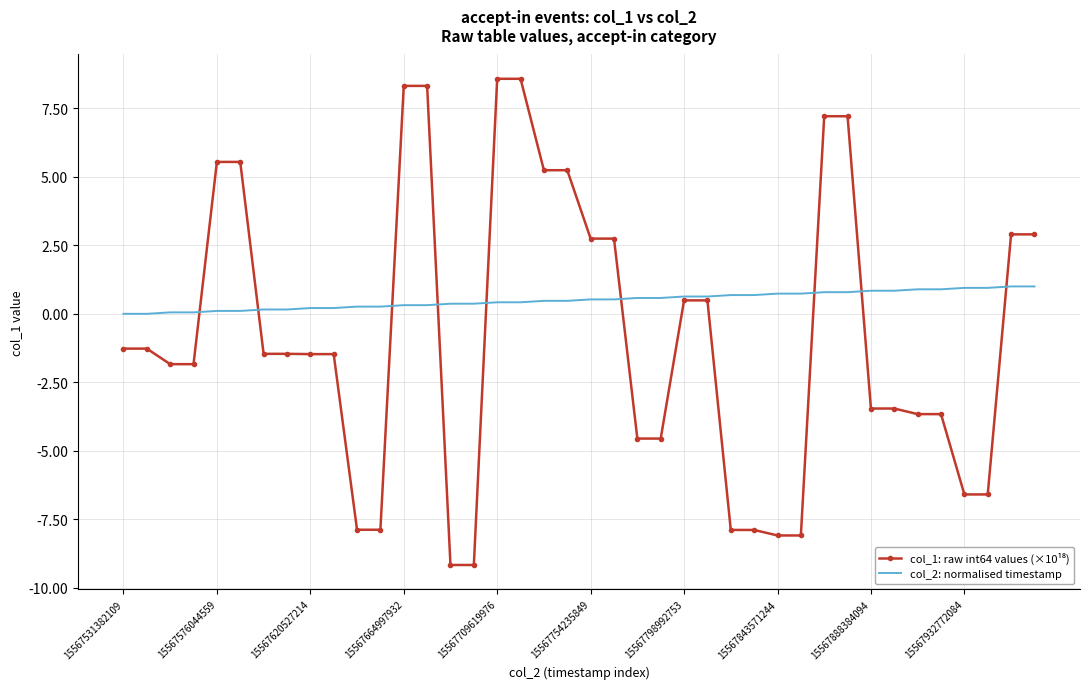

Which series has the largest total across all categories?

col_2: normalised timestamp